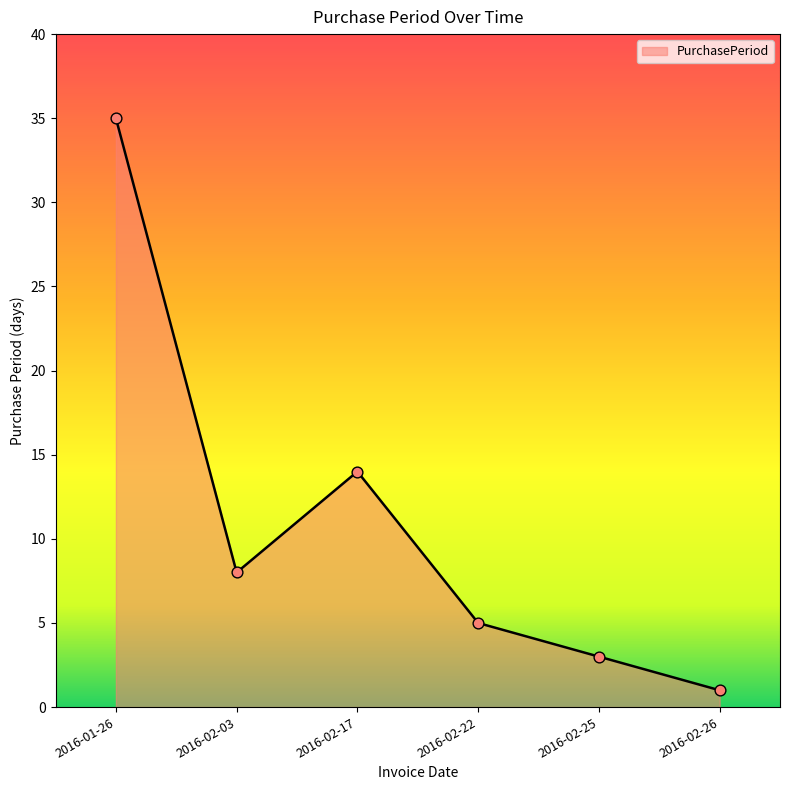

What is the change in value from 2016-01-26 to 2016-02-17?

-21